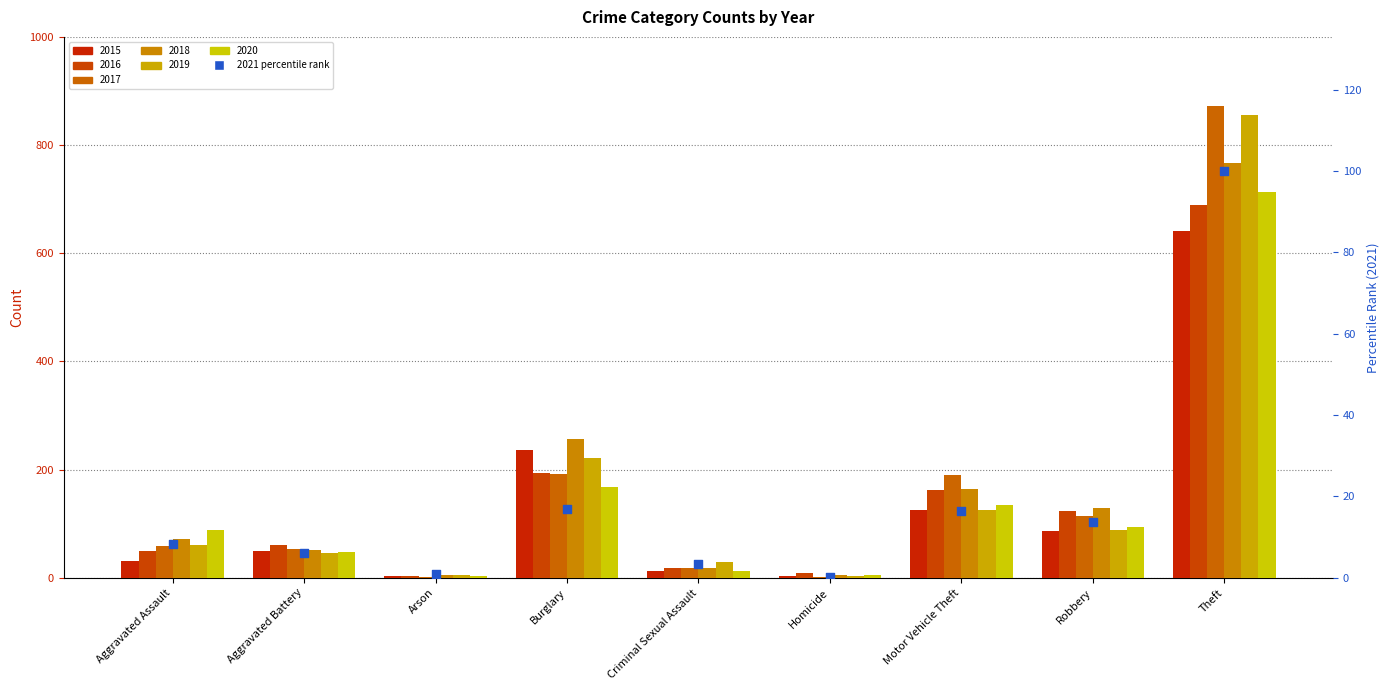

Between Robbery and Burglary, which is larger?

Burglary